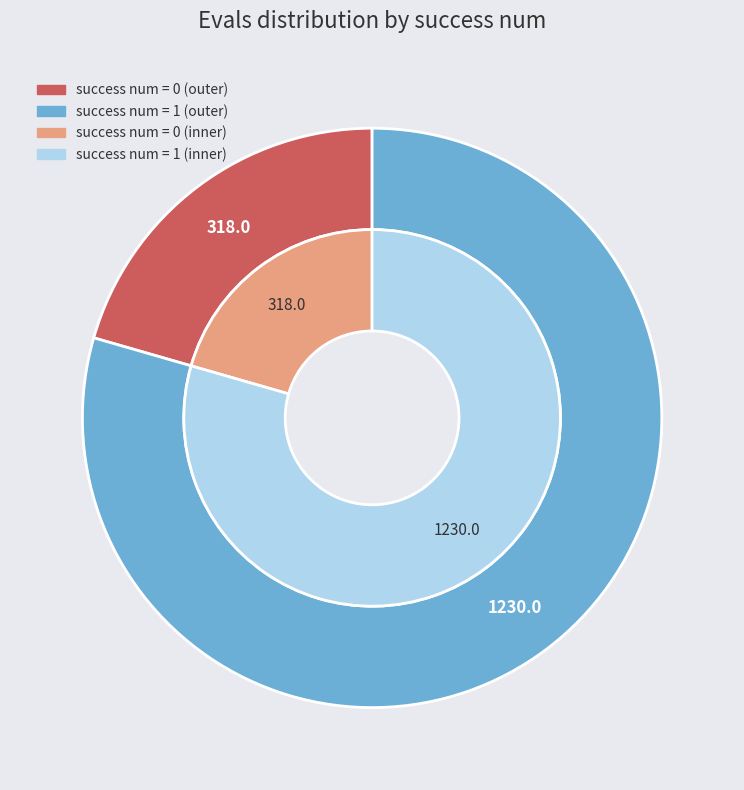

Is it true that 0 is 11% of the pie?

False